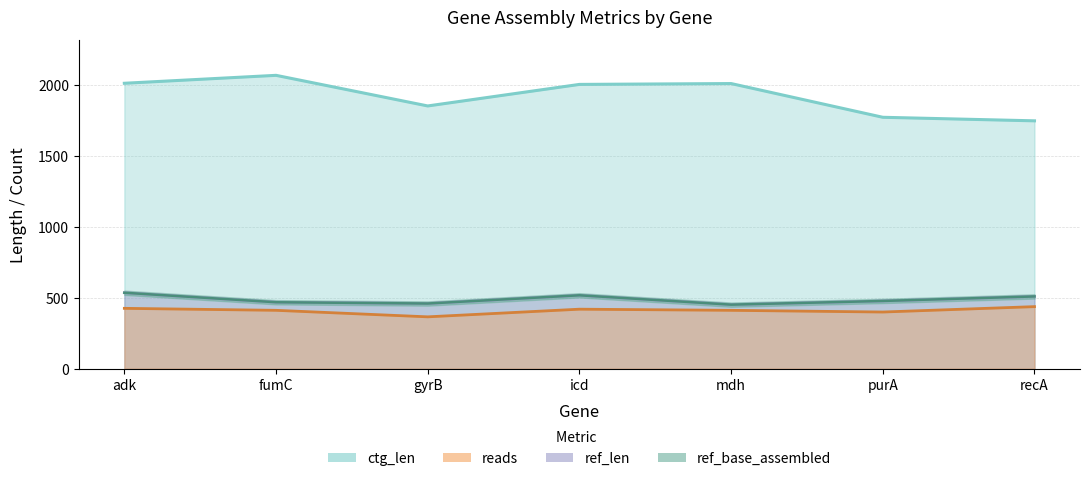

True or false: ref_base_assembled has more than 0 interior local peaks.

True